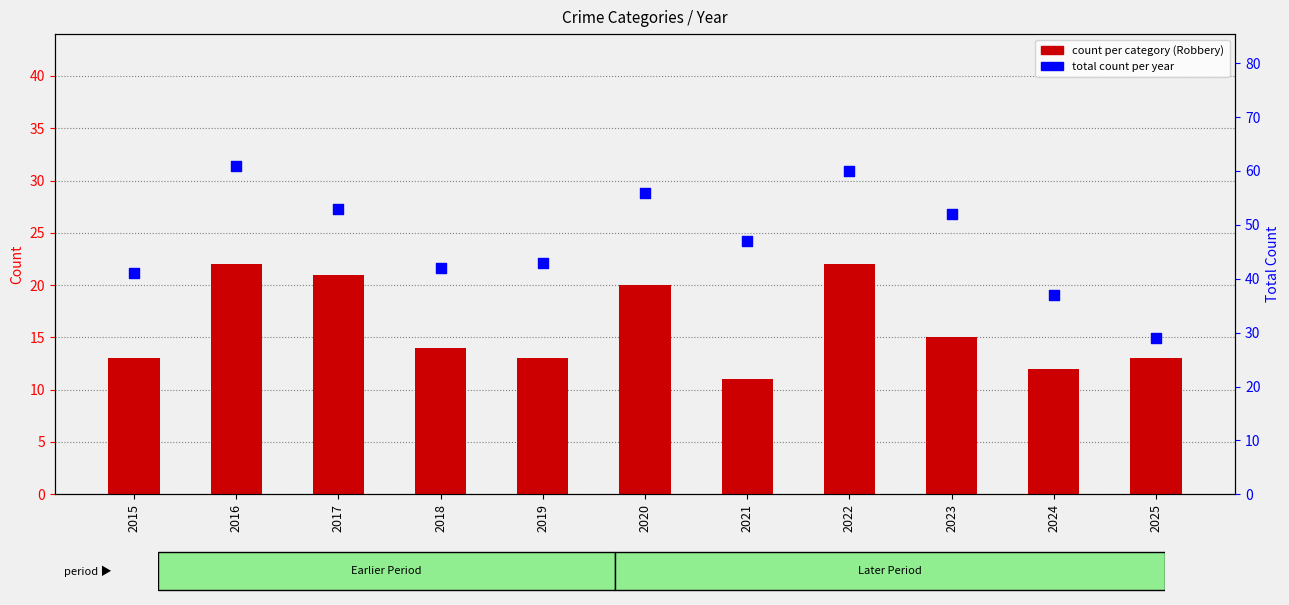

At which category is the sum across all series the highest?

2016